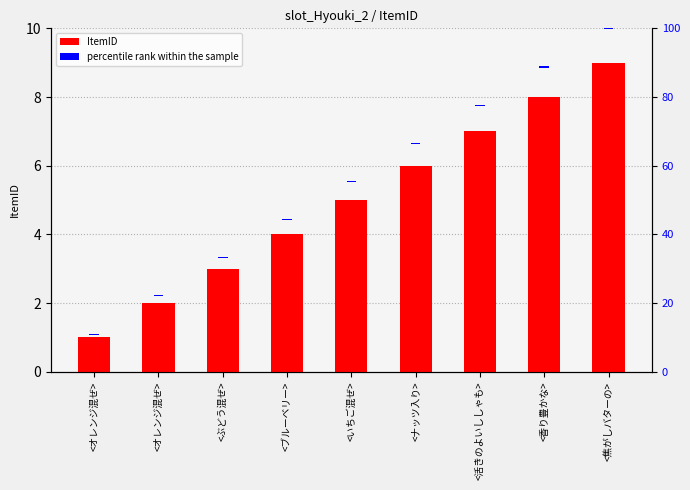

What is the greatest value displayed?

9.0